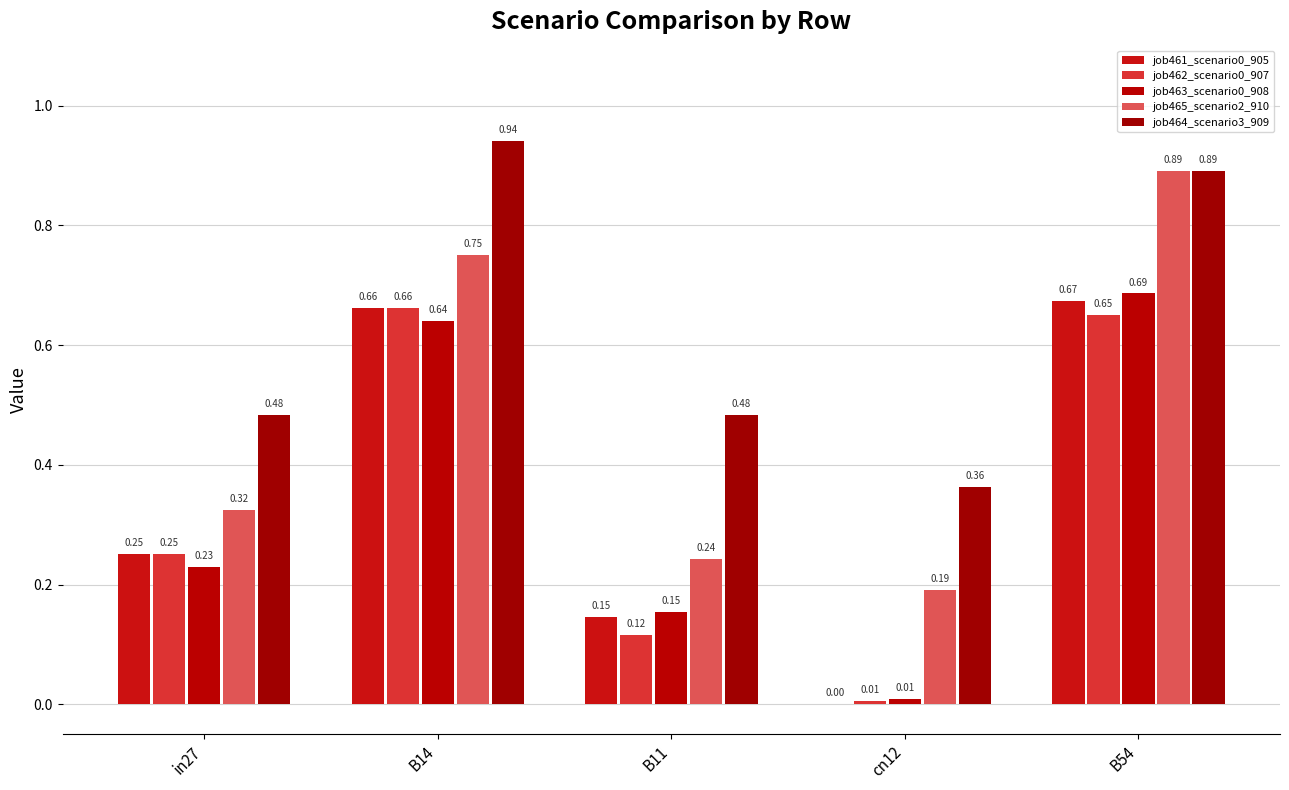

Reading left to right, what are all the values shown in this chart?

job461_scenario0_905: in27=0.3	B14=0.7	B11=0.1	cn12=0.0	B54=0.7
job462_scenario0_907: in27=0.3	B14=0.7	B11=0.1	cn12=0.0	B54=0.7
job463_scenario0_908: in27=0.2	B14=0.6	B11=0.2	cn12=0.0	B54=0.7
job465_scenario2_910: in27=0.3	B14=0.7	B11=0.2	cn12=0.2	B54=0.9
job464_scenario3_909: in27=0.5	B14=0.9	B11=0.5	cn12=0.4	B54=0.9